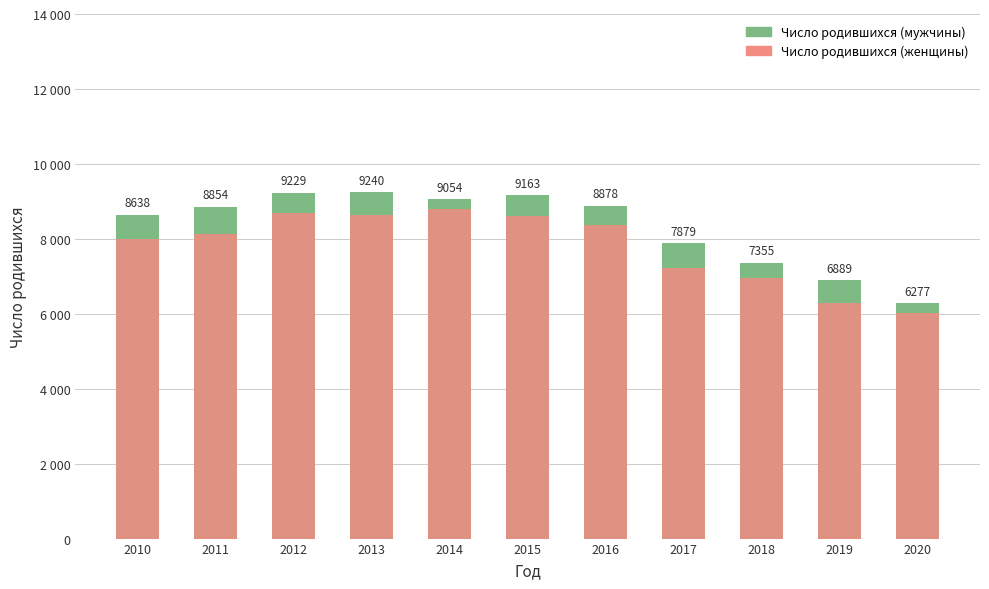

At which category is the sum across all series the highest?

2012